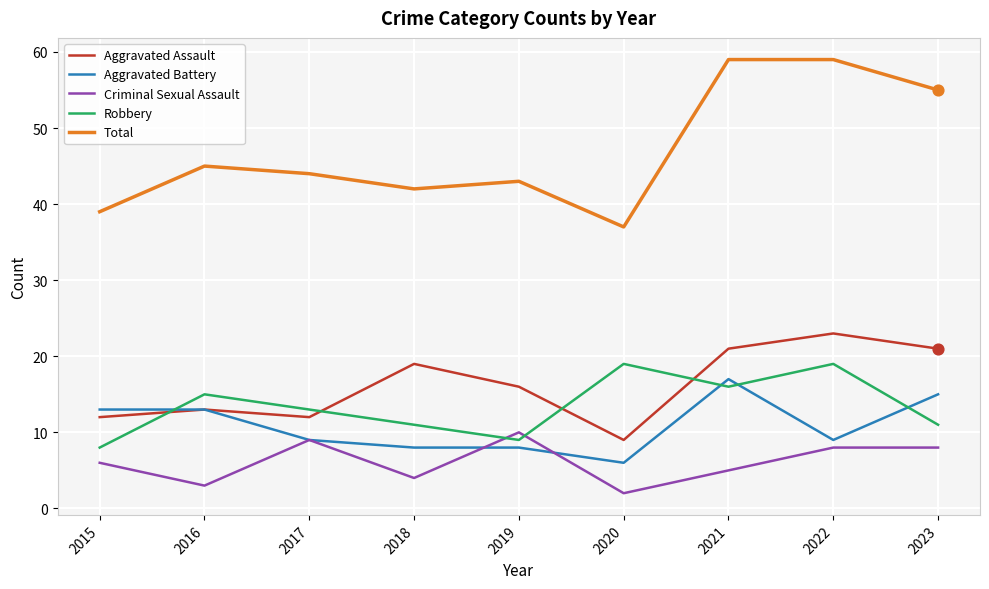

Between 2020 and 2022, which series saw the biggest shift?

Total